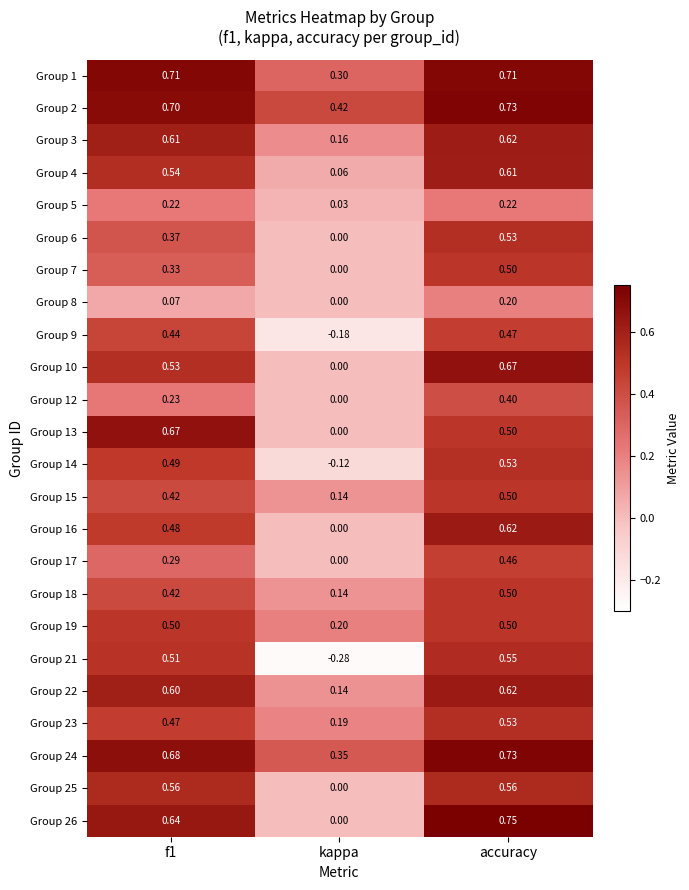

How many series are shown in this chart?

24